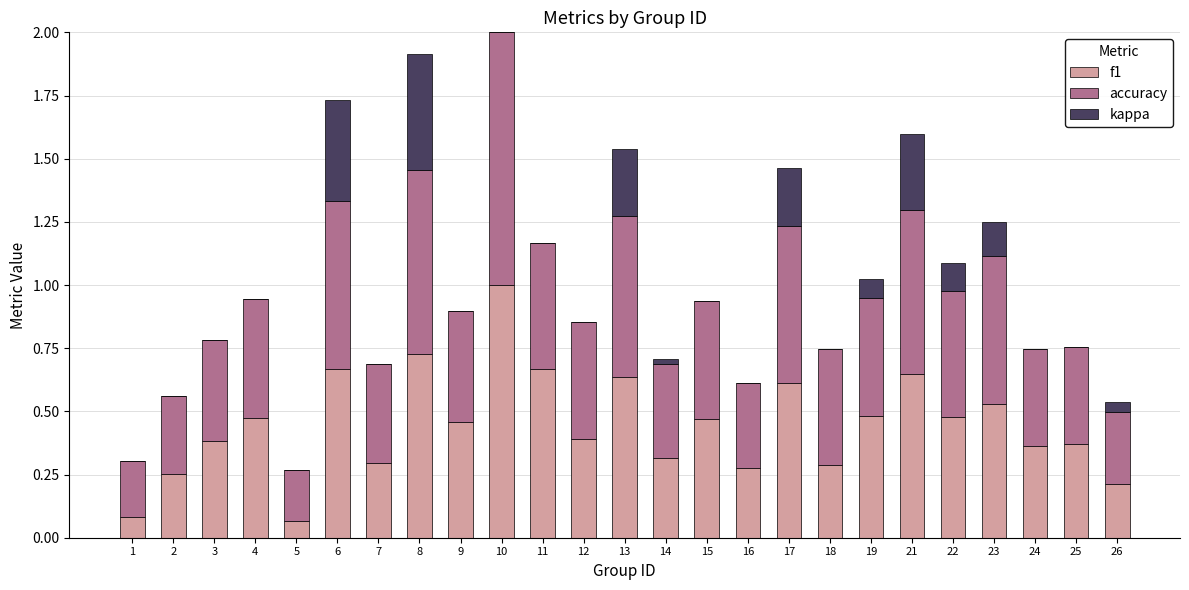

What is the sum of the f1 values at 16 and 6?

0.9